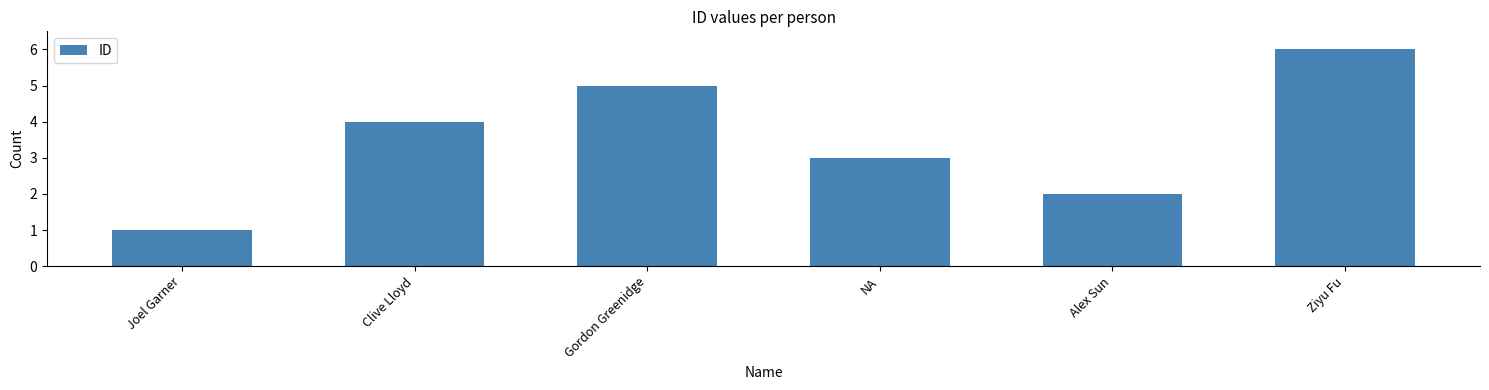

How many values are between 2 and 5?

4